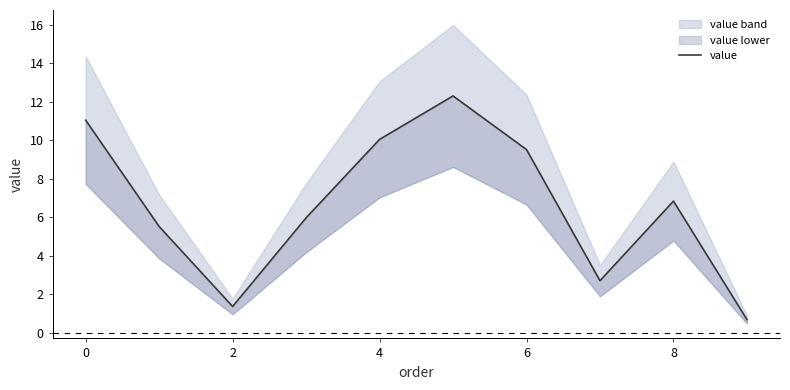

Reading left to right, what are all the values shown in this chart?

11.1	5.5	1.4	6.0	10.1	12.3	9.5	2.7	6.8	0.7